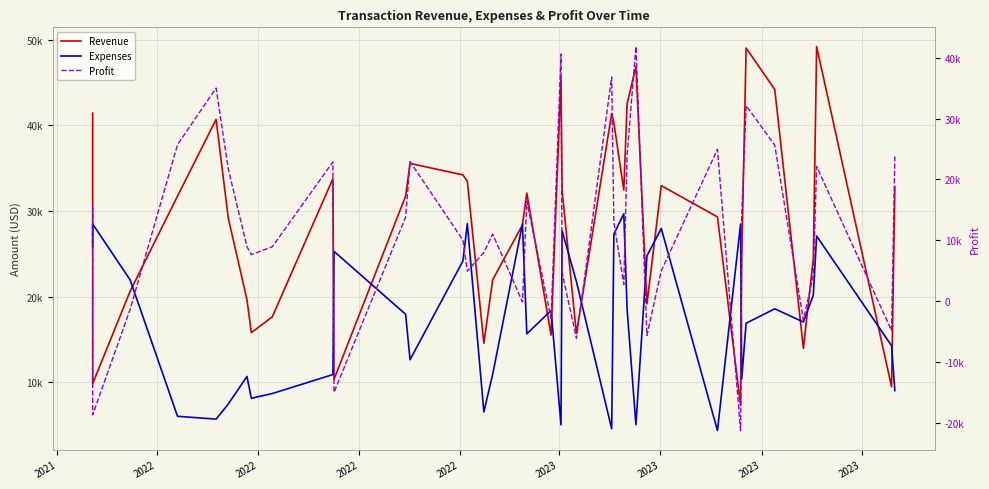

True or false: Revenue and Profit cross at least once.

False